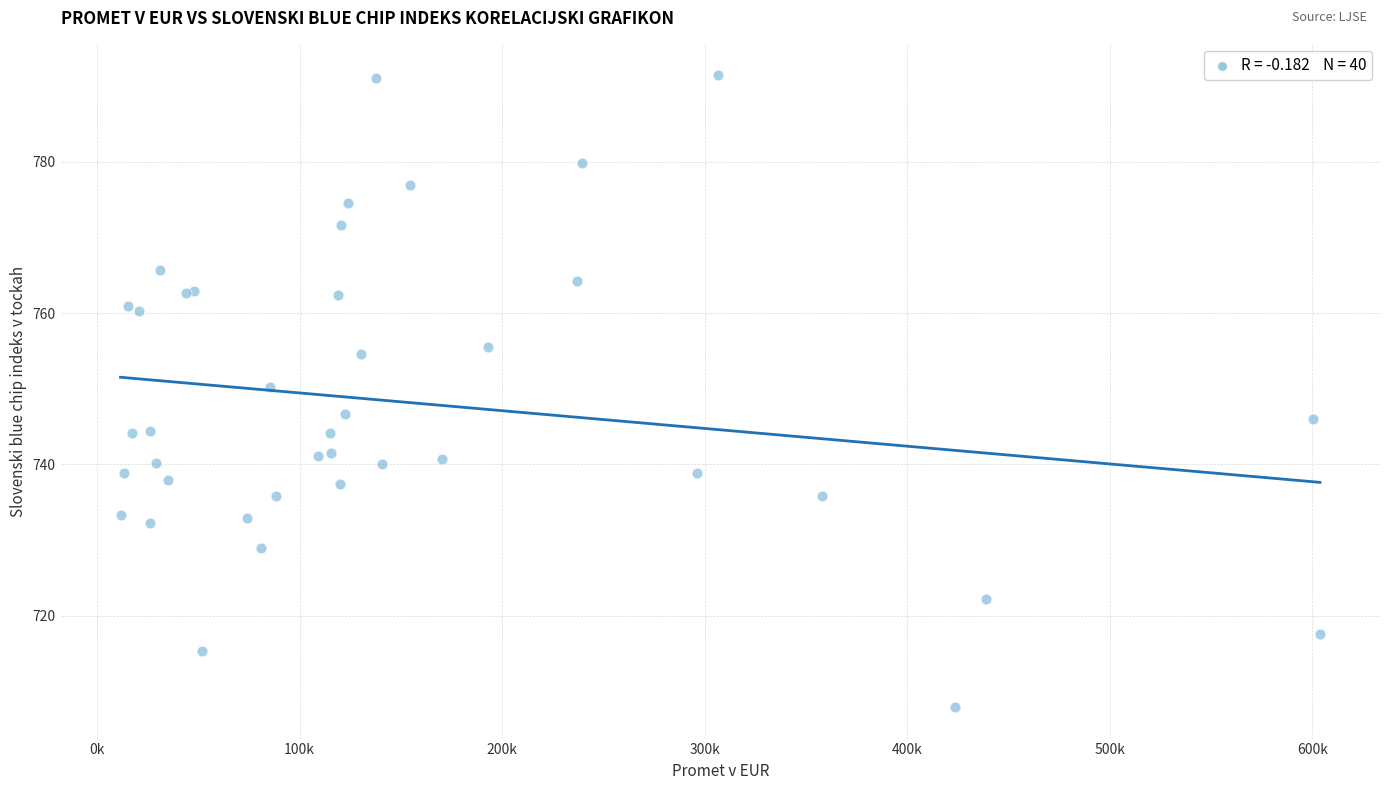

What Y value in the scatter plot is closest to 749?

750.2